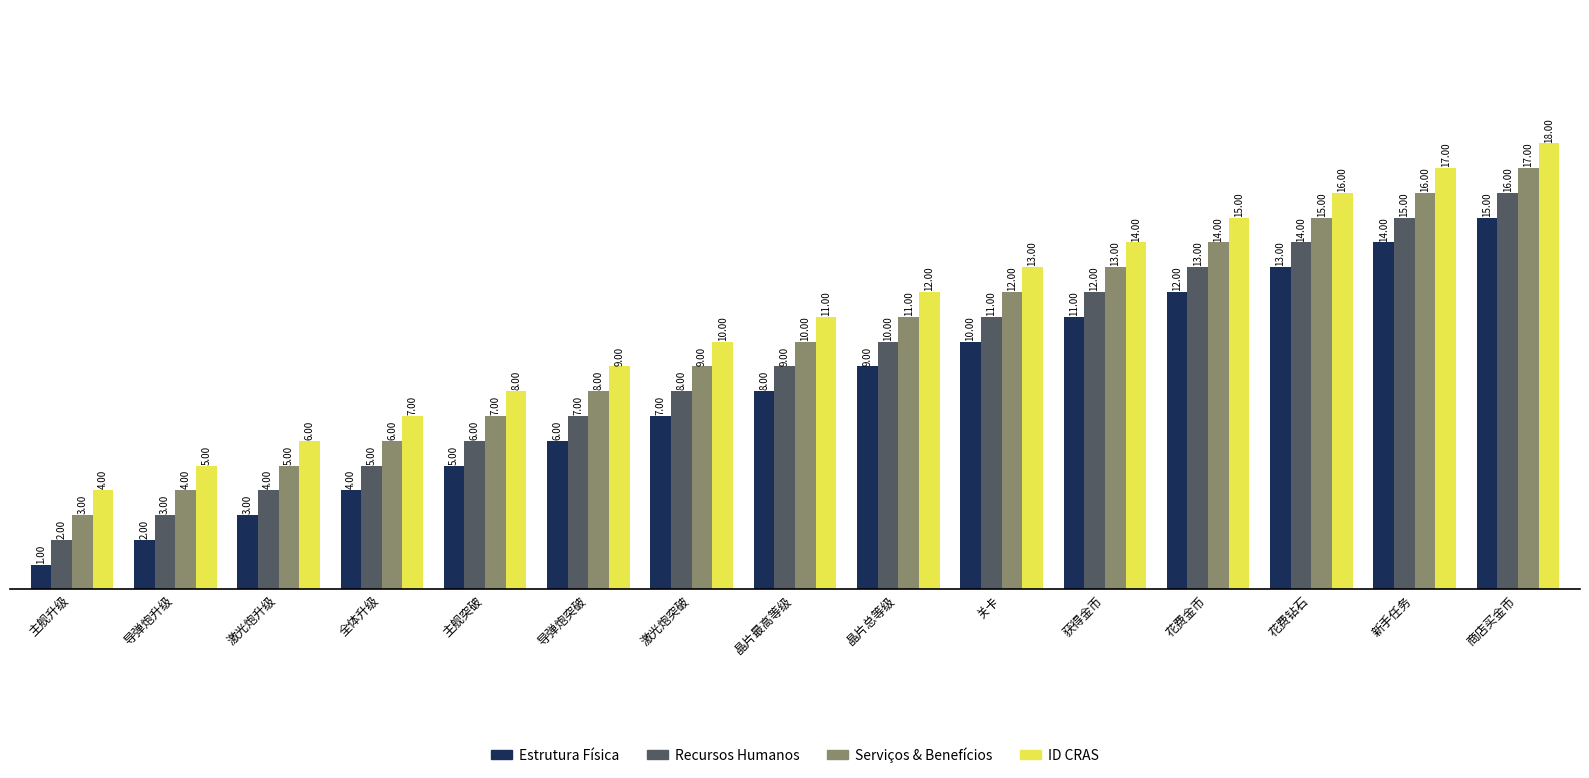

At which category does the chart reach its minimum across all series?

主舰升级